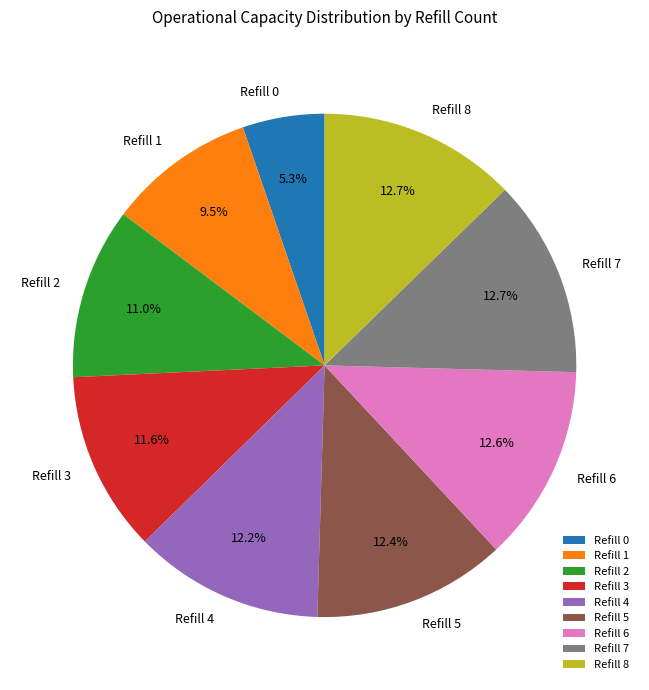

Combined, do Refill 2 and Refill 0 account for over 50%?

No